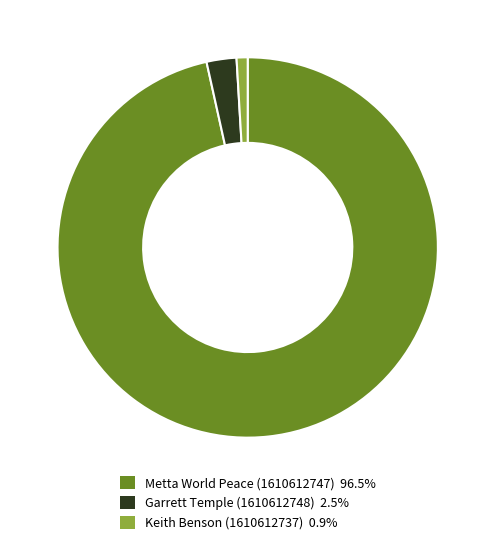

Combined, do Keith Benson (1610612737) and Metta World Peace (1610612747) account for over 50%?

Yes